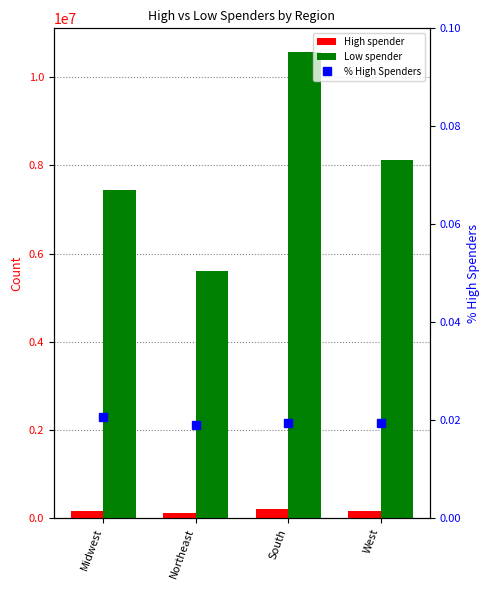

True or false: Low spender has a value of 5614511.0 at Northeast.

True